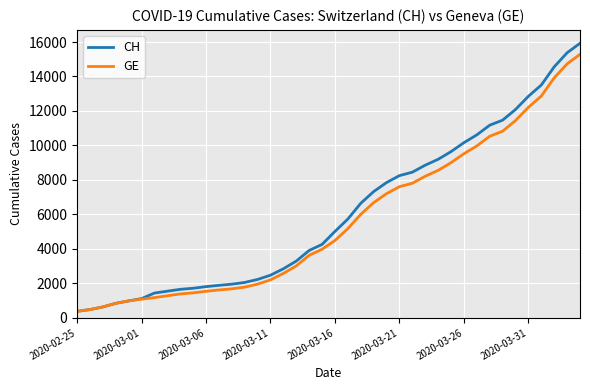

How many lines are shown in the chart?

2